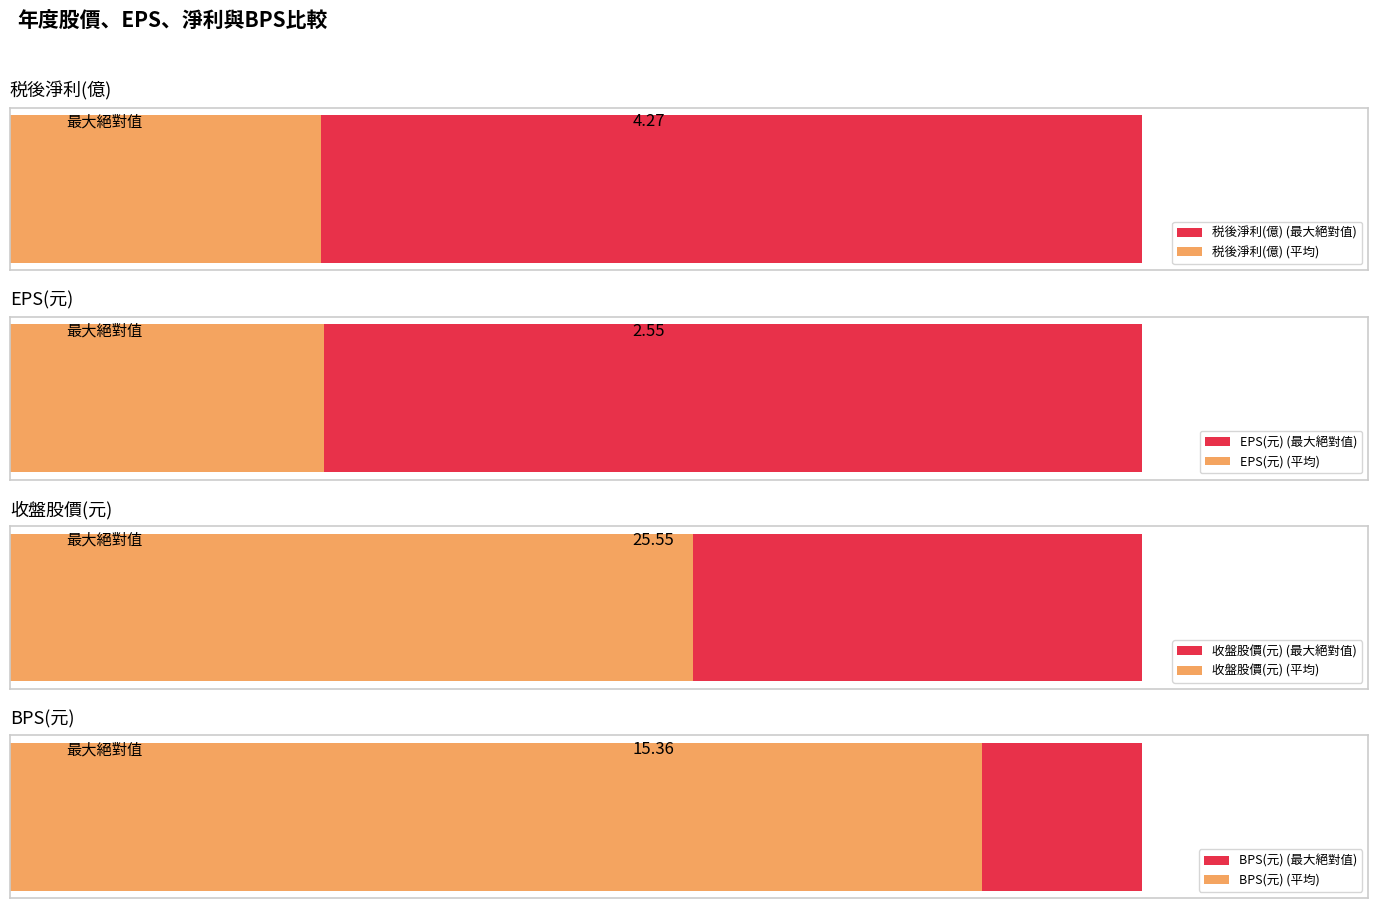

Which series has the largest range (max minus min)?

收盤股價(元)